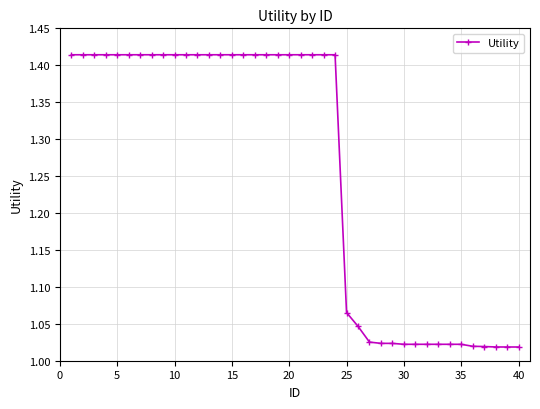

What is the difference between the maximum and second lowest values?

0.4